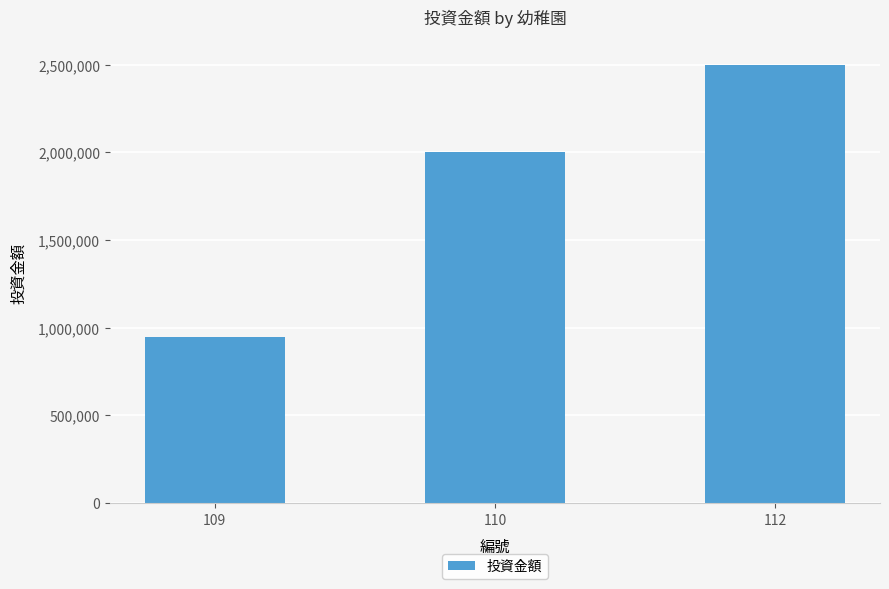

What is the value of the 1st bar from the left?

950000